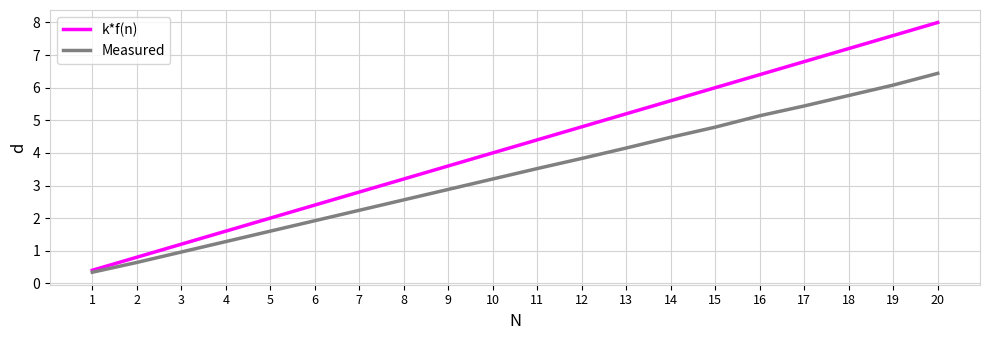

What is the smallest value displayed?

0.3